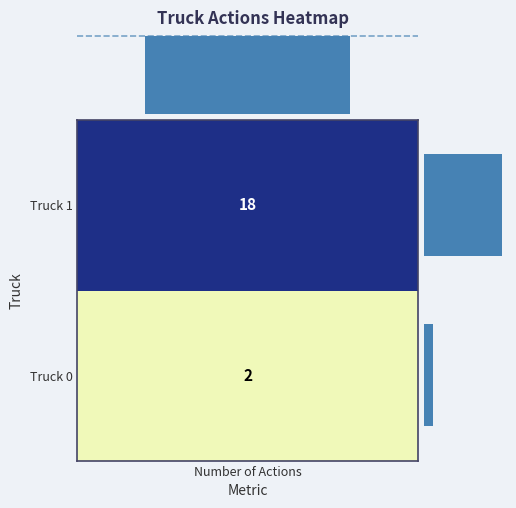

Rank the categories by value from lowest to highest.

Truck 0, Truck 1